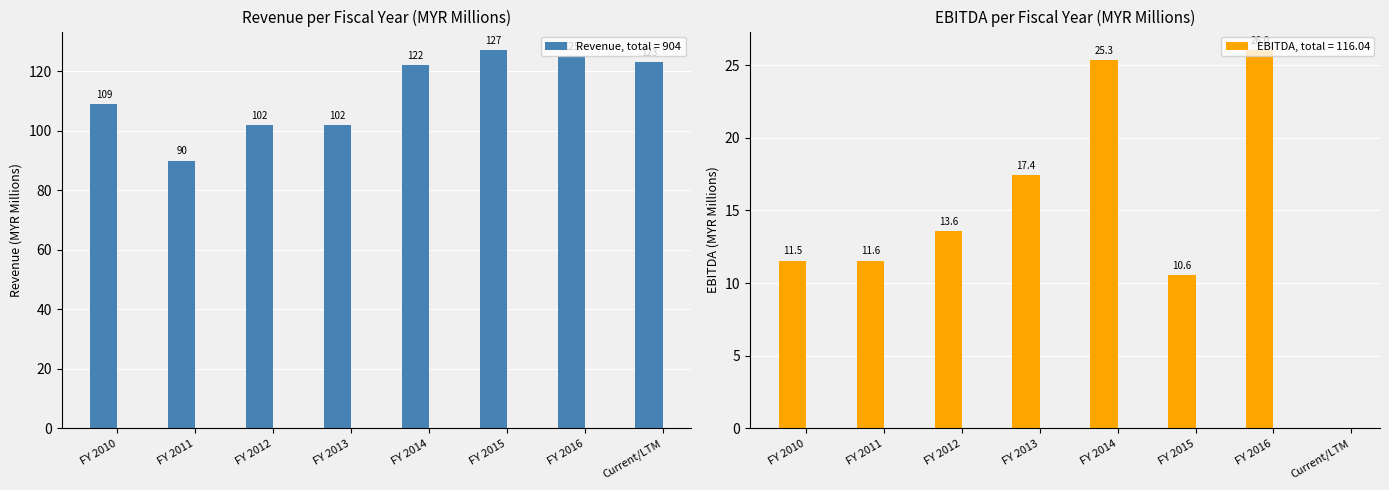

The Revenue series shows 109.0 at FY 2010. True or false?

True